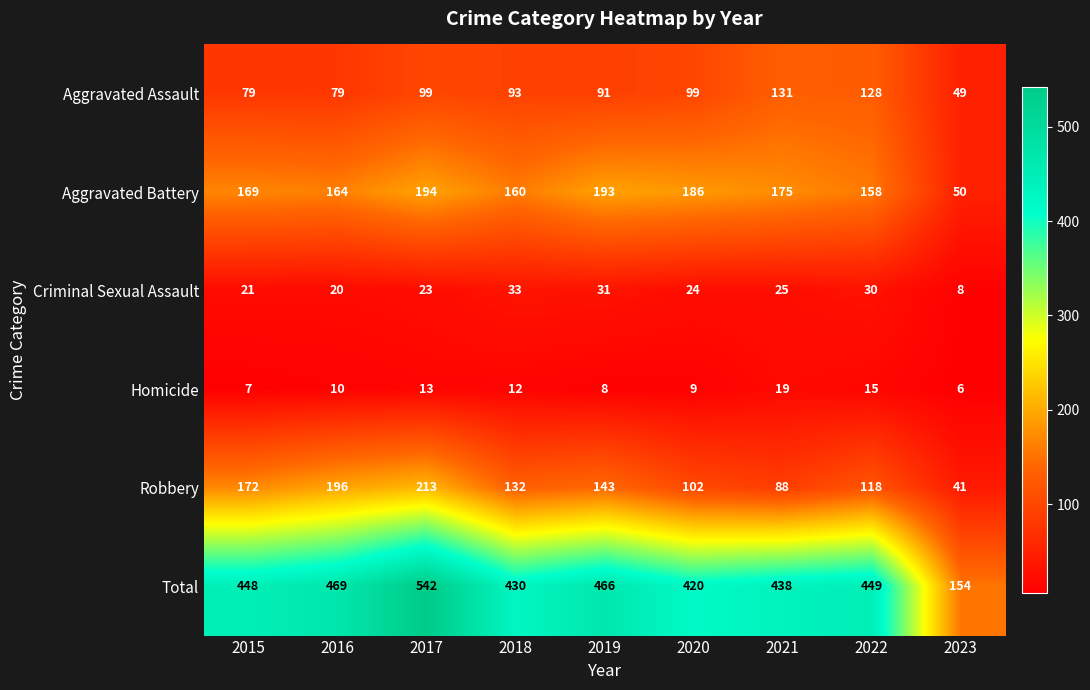

What is the sum of the Aggravated Battery values at 2016 and 2021?

339